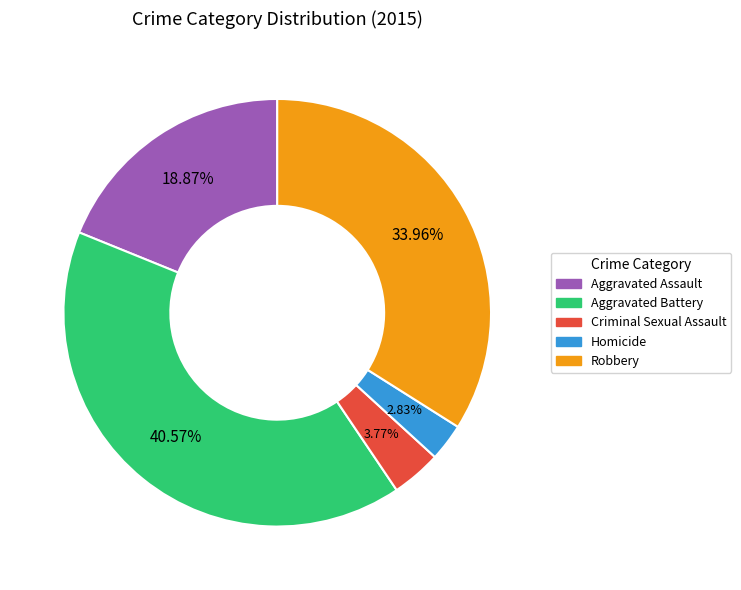

To the nearest percent, what is the combined percentage of Robbery and Homicide?

37%